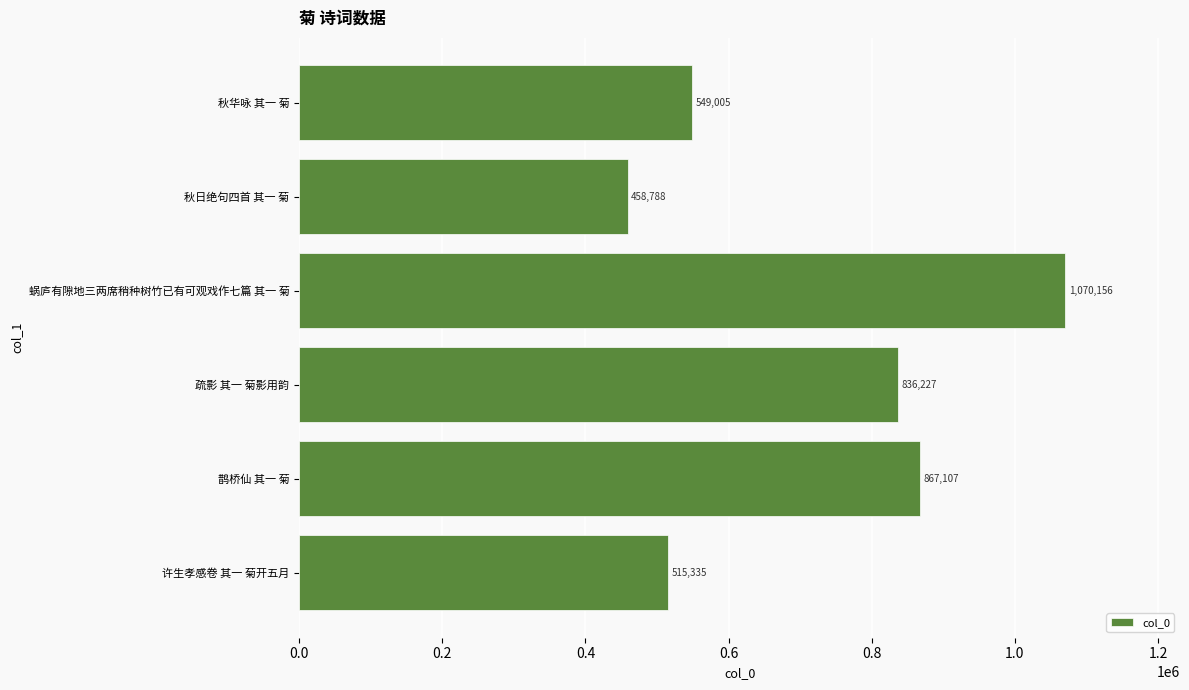

What is the maximum value shown in the chart?

1070156